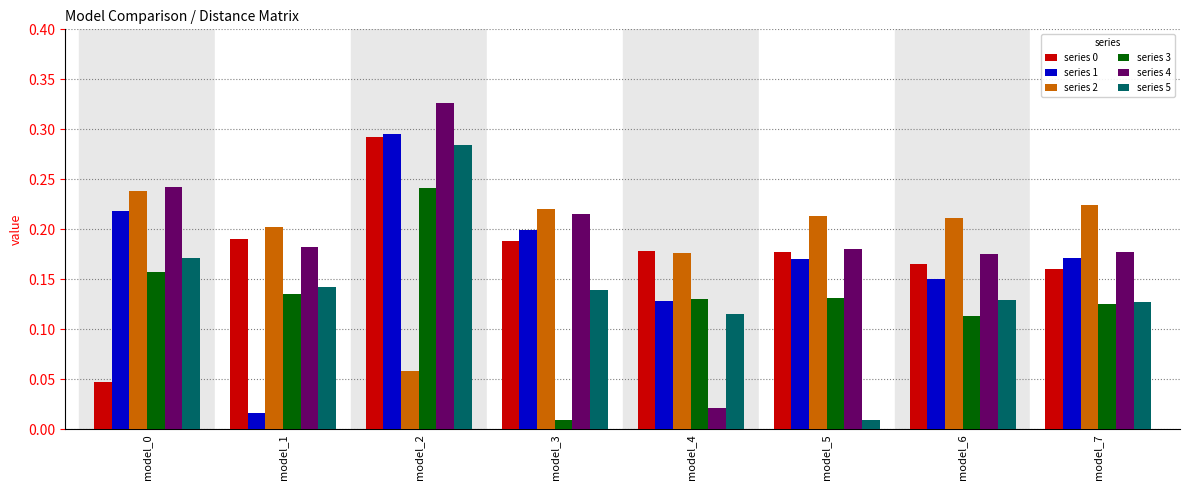

Is it true that series 4 equals 0.4 at model_0?

False